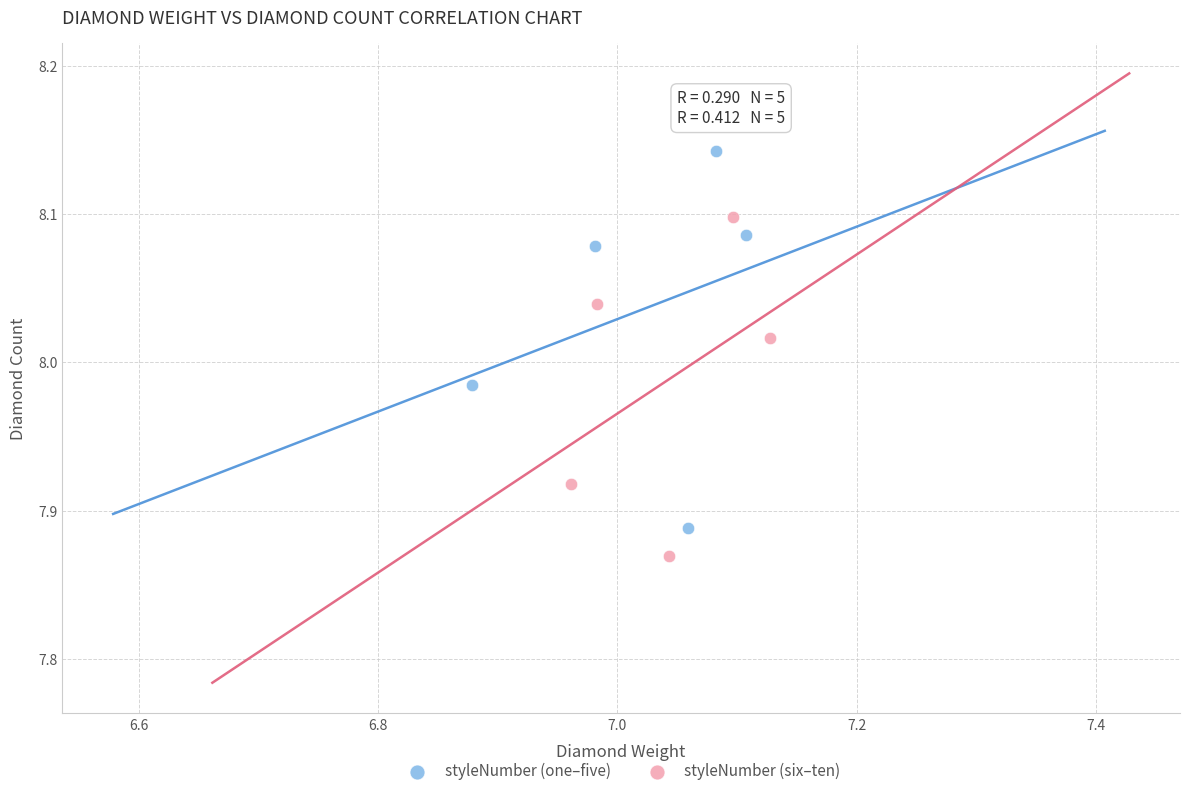

What are all the series names shown in the legend?

styleNumber (one–five), styleNumber (six–ten)